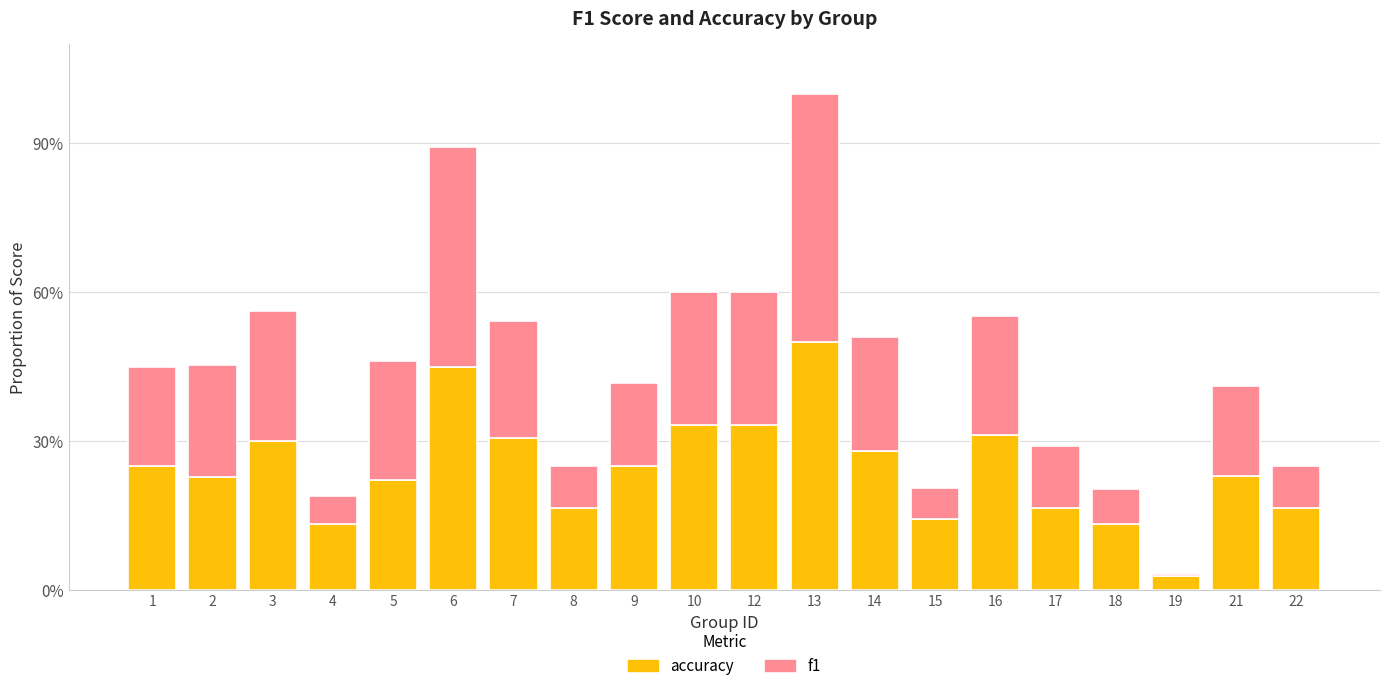

At how many categories does at least one series exceed 0?

20